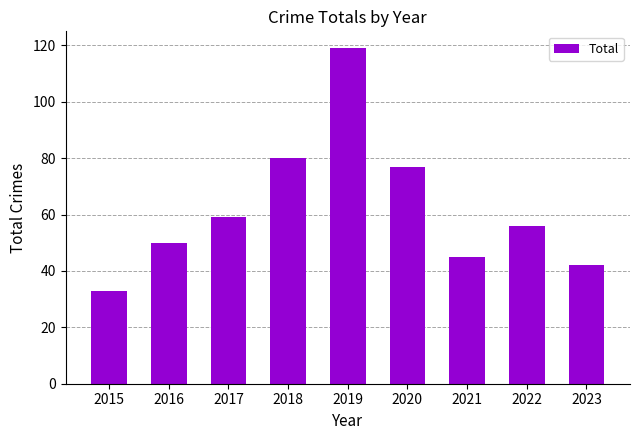

What is the average value?

62